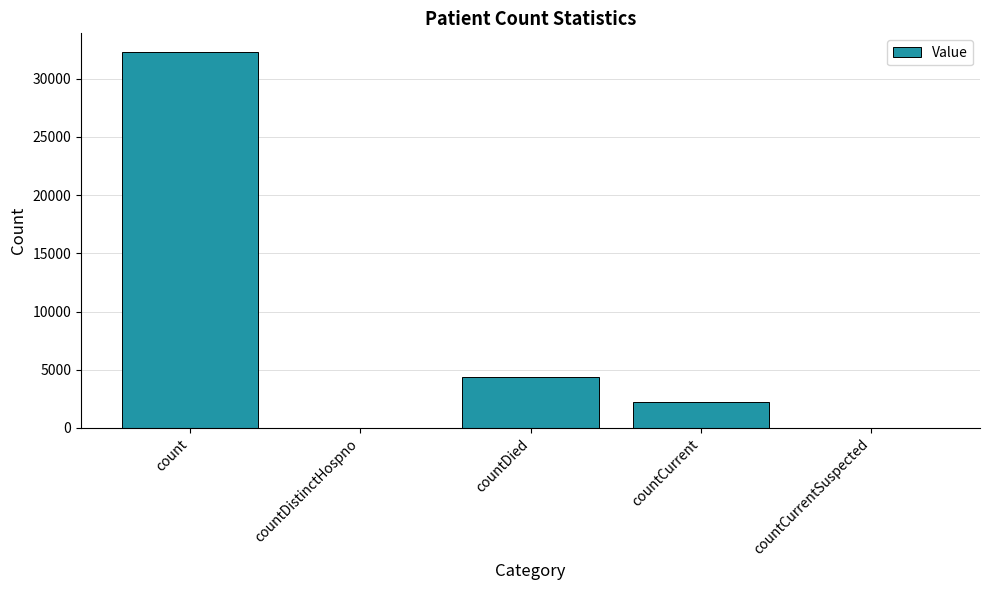

At which label does the data first exceed 2251?

count